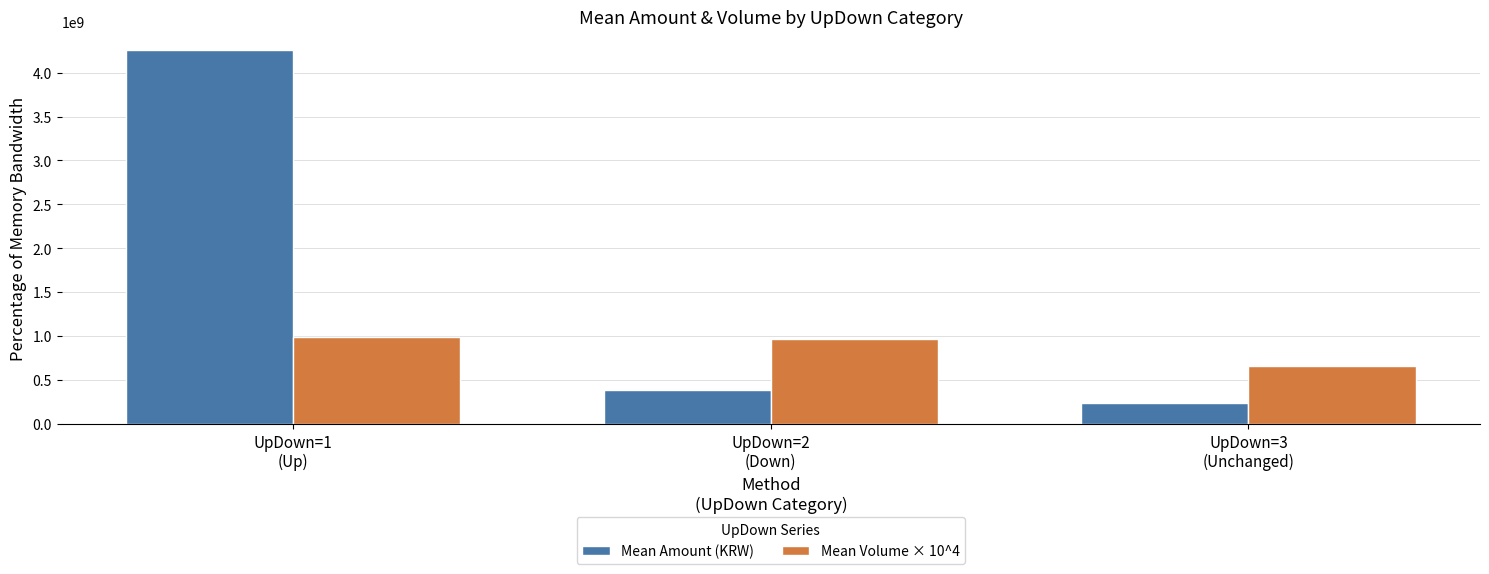

What is the maximum value shown in the chart?

4253316696.8